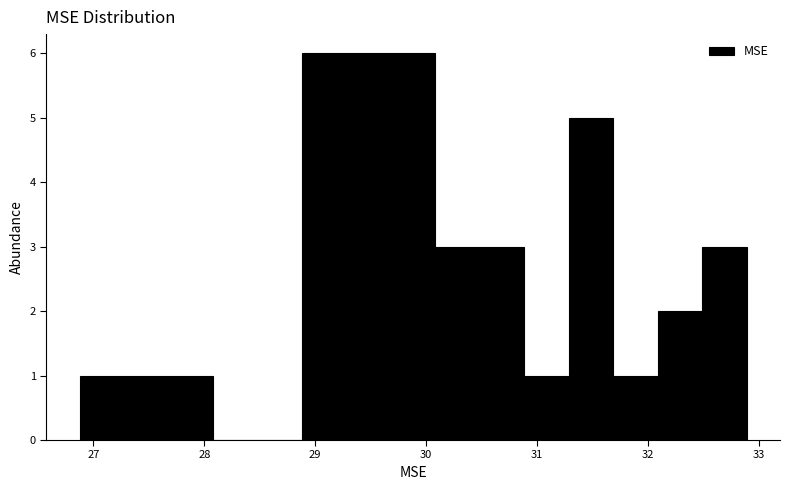

What is the height of the bar covering 29.7 to 30.1 on the x-axis? Neither the bar edges nor the heights are printed on the chart, so give them approximately, as read against the axes.

6